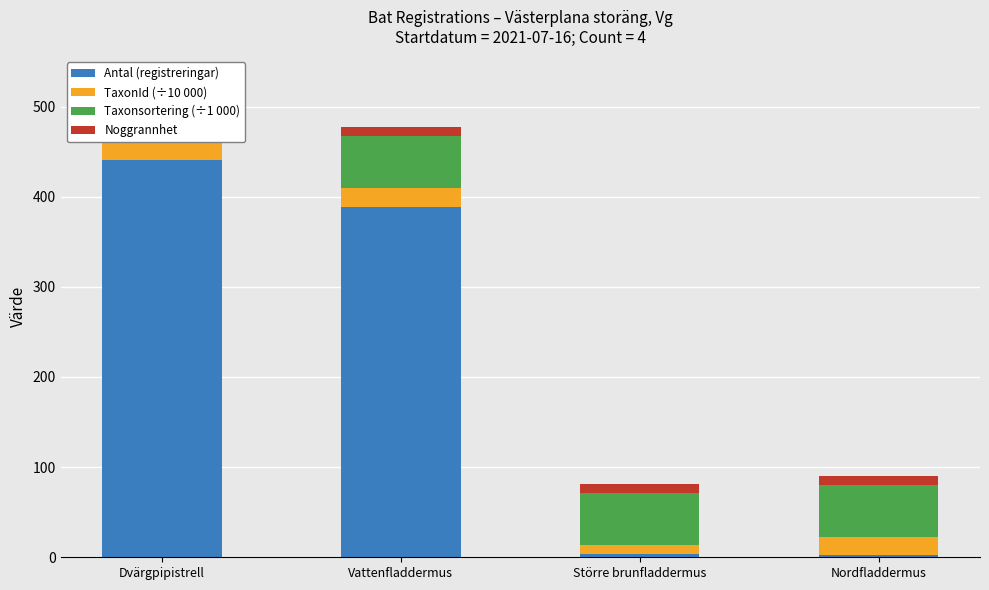

Rank the series at Dvärgpipistrell from highest to lowest value.

Antal (registreringar), Taxonsortering (÷1 000), TaxonId (÷10 000), Noggrannhet